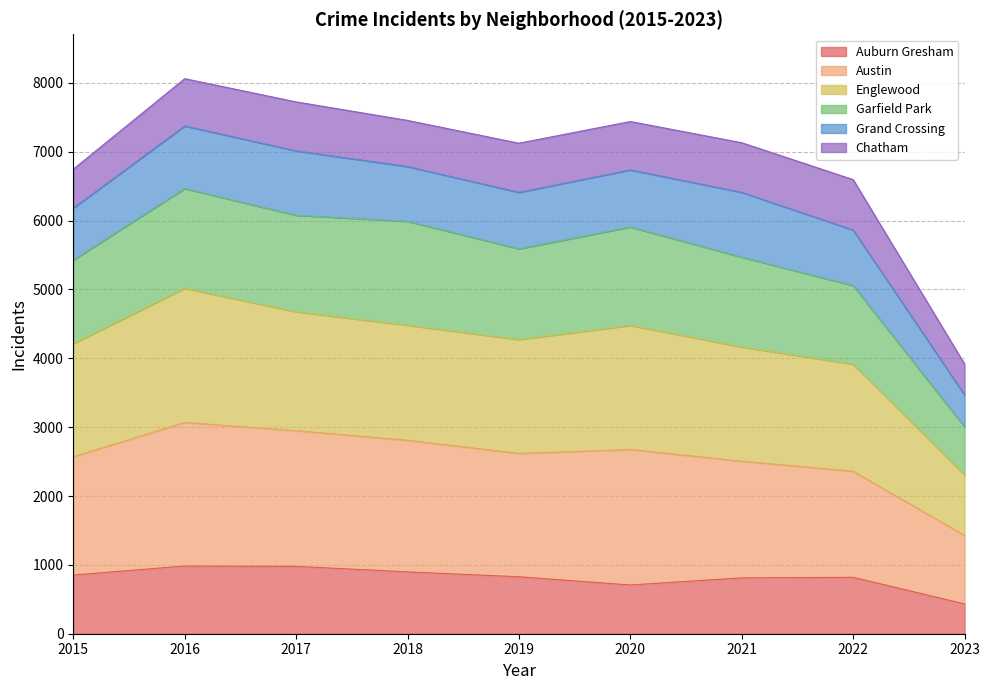

True or false: Englewood has more than 2 points higher than both neighbors.

False